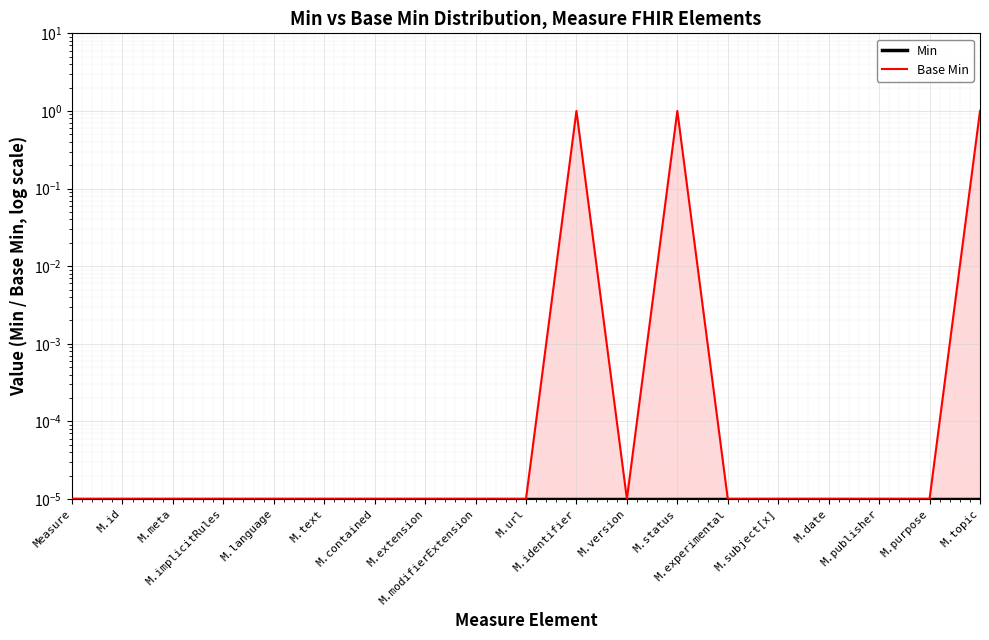

Reading left to right, what are all the values shown in this chart?

Min: Measure=0.0	M.id=0.0	M.meta=0.0	M.implicitRules=0.0	M.language=0.0	M.text=0.0	M.contained=0.0	M.extension=0.0	M.modifierExtension=0.0	M.url=0.0	M.identifier=0.0	M.version=0.0	M.status=0.0	M.experimental=0.0	M.subject[x]=0.0	M.date=0.0	M.publisher=0.0	M.purpose=0.0	M.topic=0.0
Base Min: Measure=0.0	M.id=0.0	M.meta=0.0	M.implicitRules=0.0	M.language=0.0	M.text=0.0	M.contained=0.0	M.extension=0.0	M.modifierExtension=0.0	M.url=0.0	M.identifier=1.0	M.version=0.0	M.status=1.0	M.experimental=0.0	M.subject[x]=0.0	M.date=0.0	M.publisher=0.0	M.purpose=0.0	M.topic=1.0